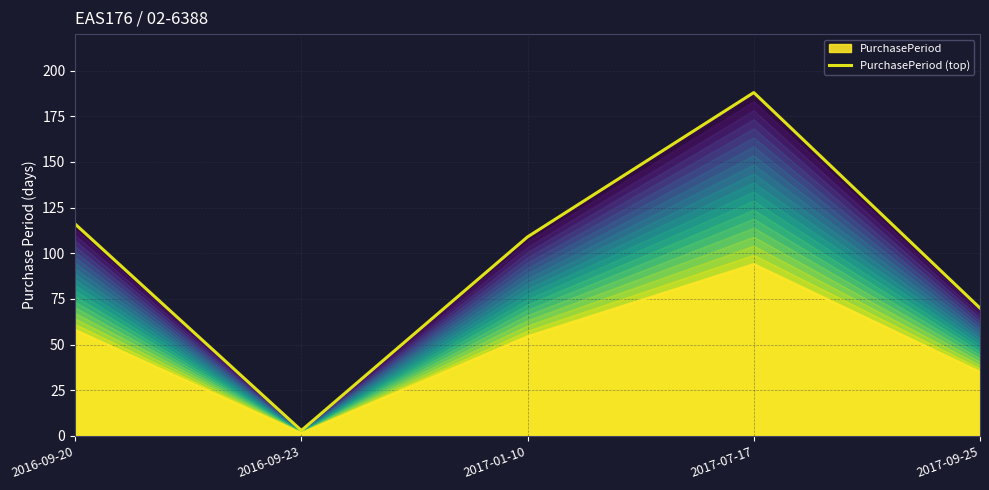

At which category does the data reach its first local peak?

2017-07-17